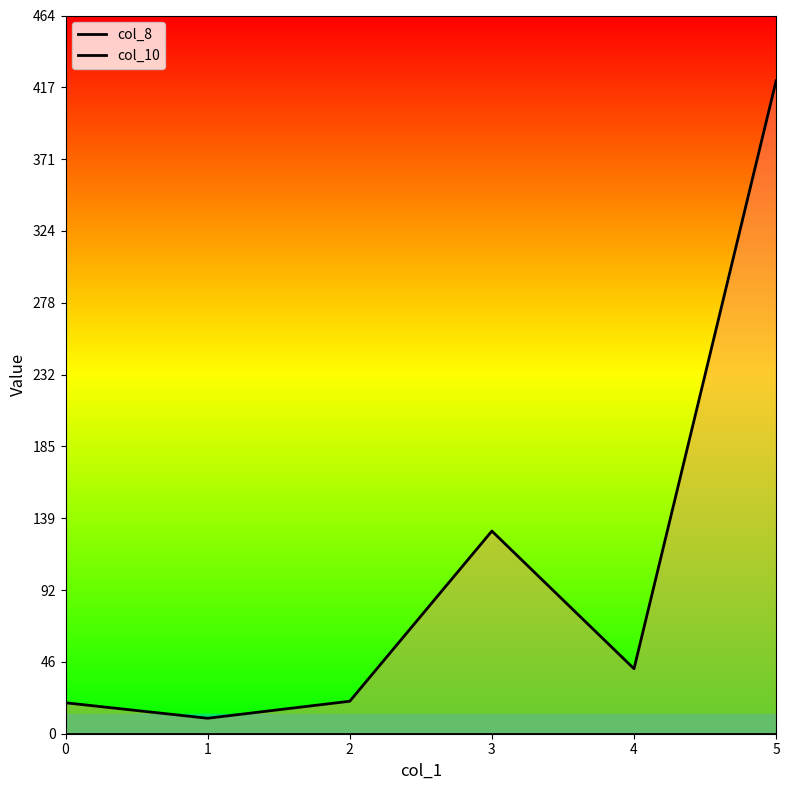

What is the value of the col_10 point at the 6th from the left?

422